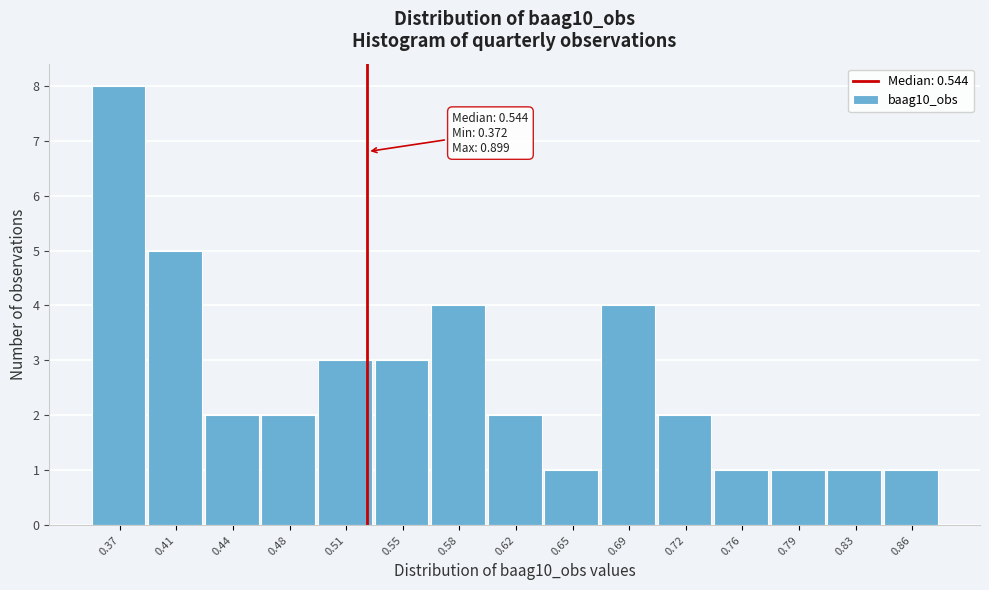

Reading left to right, what are all the values shown in this chart?

8	5	2	2	3	3	4	2	1	4	2	1	1	1	1